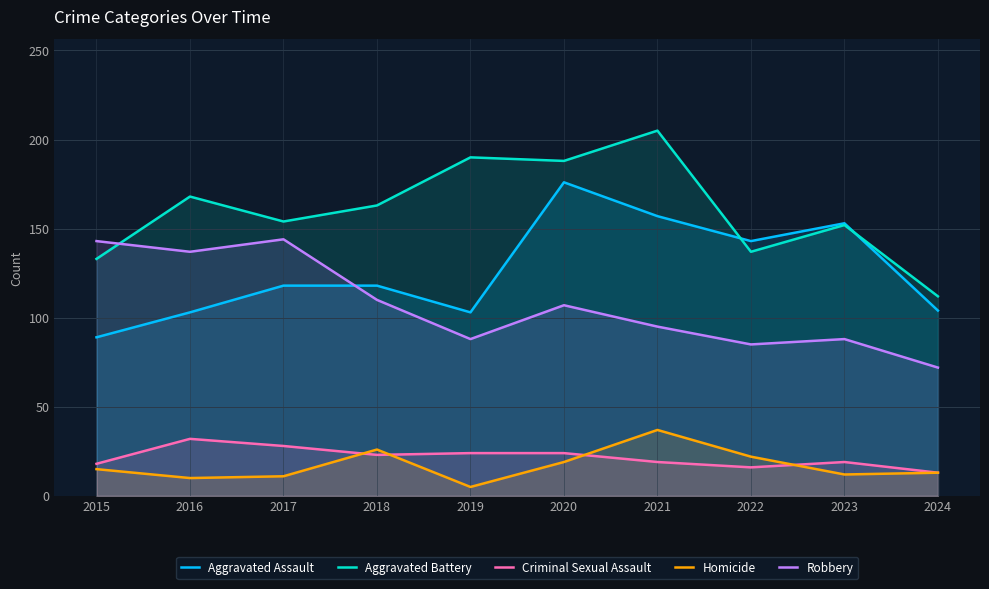

How many data points does each series have?

10